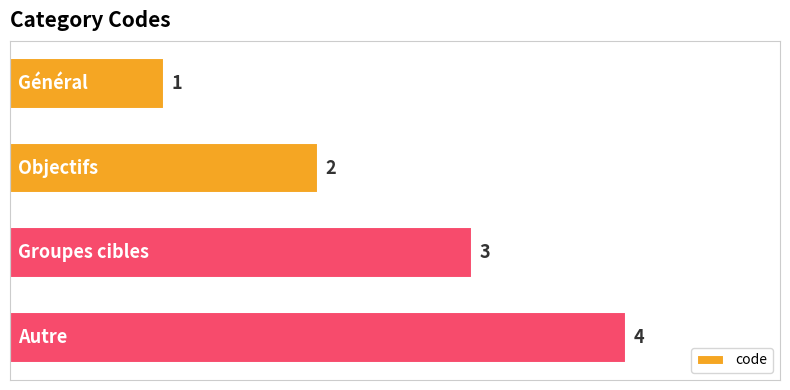

What is the sum of all values?

10